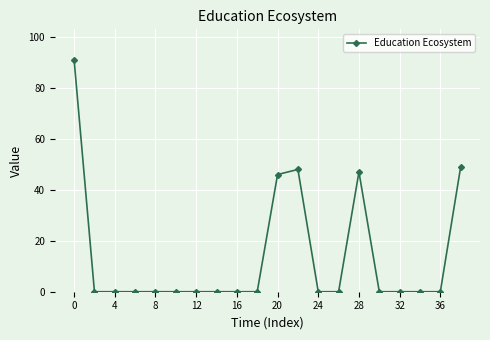

True or false: there are more than 0 points higher than both neighbors.

True